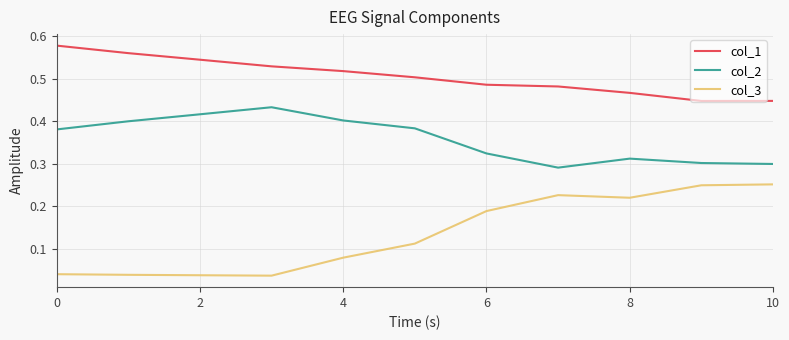

Rank the series by their average value, from highest to lowest.

col_1, col_2, col_3